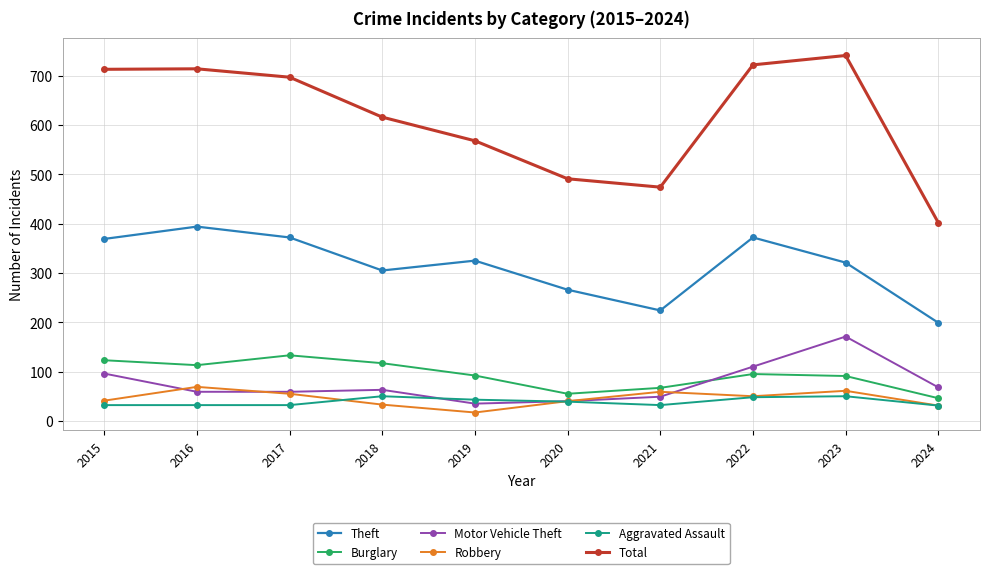

True or false: Motor Vehicle Theft has more than 0 points higher than both neighbors.

True